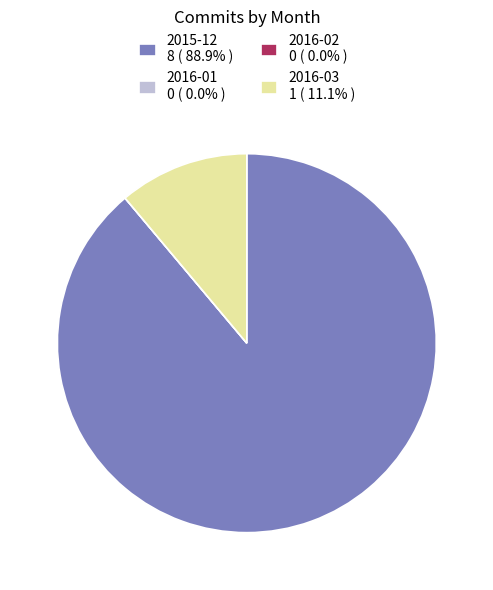

What is the largest slice in the pie chart?

2015-12